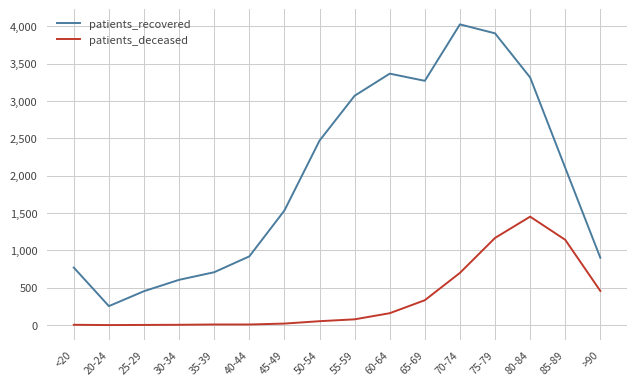

How many interior local peaks does the patients_recovered series have?

2